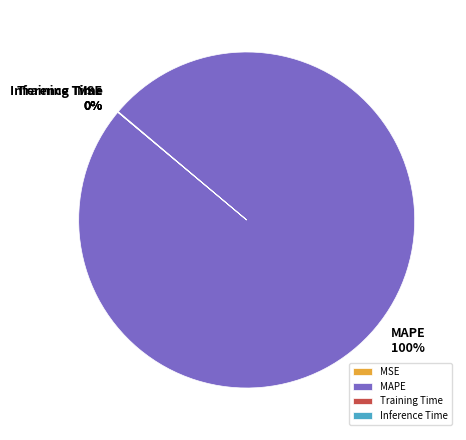

Does MAPE account for over 50% of the chart?

Yes